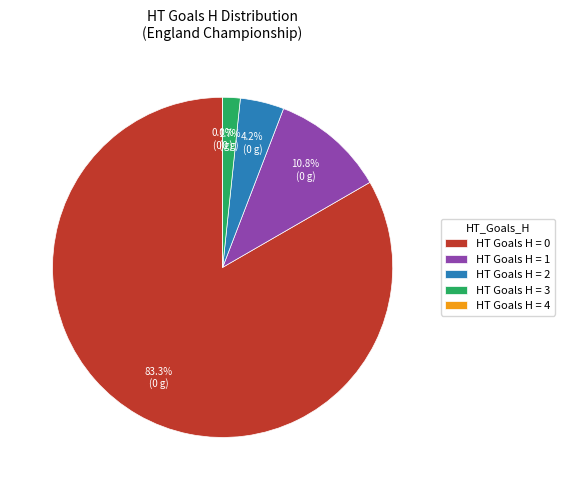

Between 3 and 6, which is larger?

3